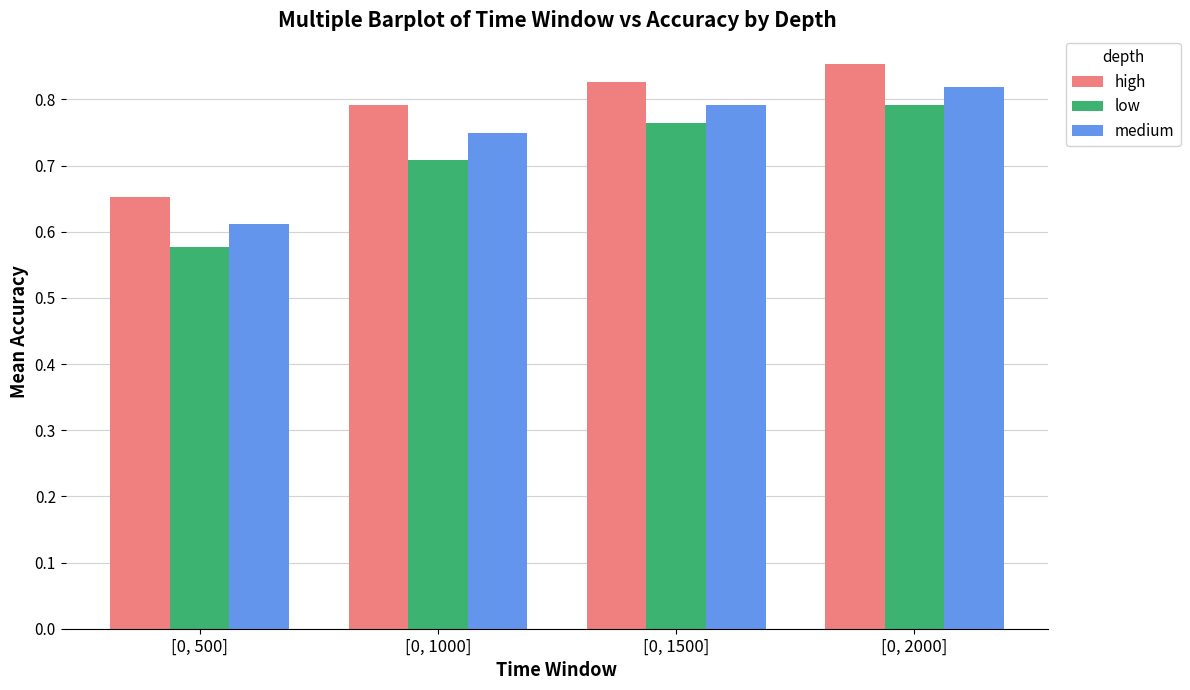

What is the label of the 1st bar from the left?

[0, 500]